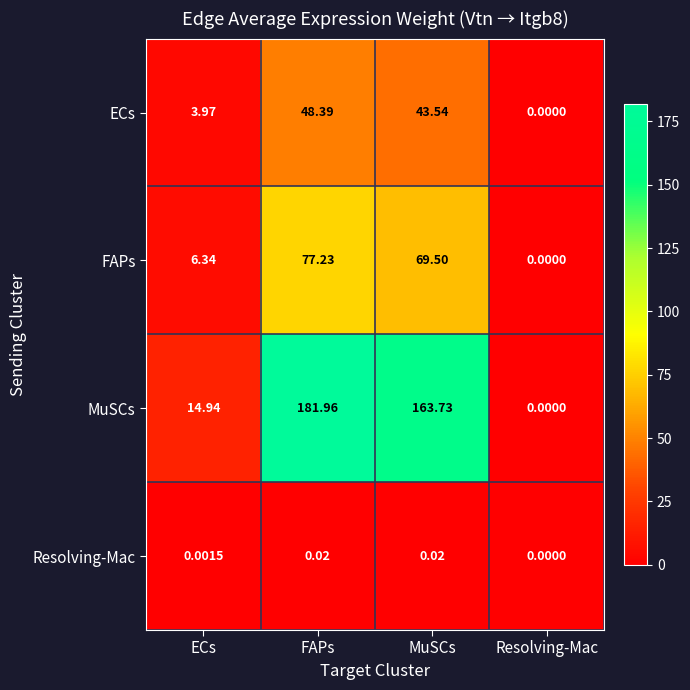

What is the maximum value shown in the chart?

182.0